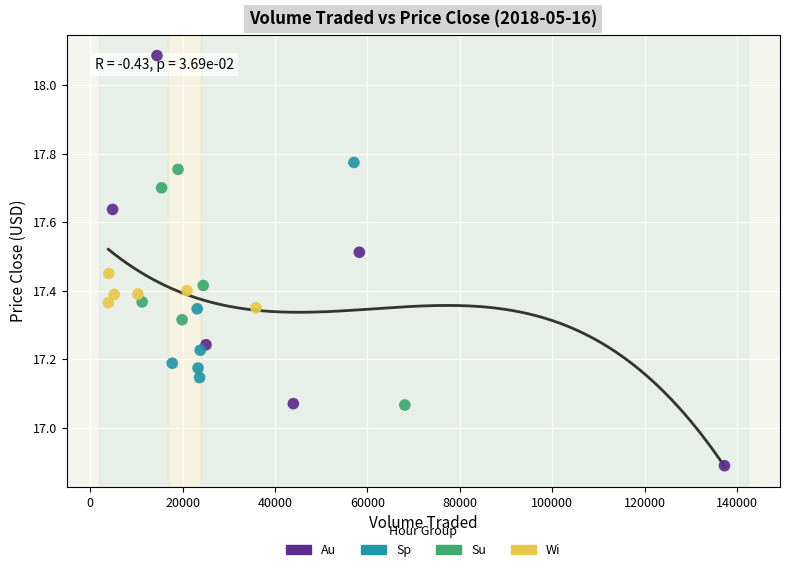

Which series contains the highest Y value?

Au